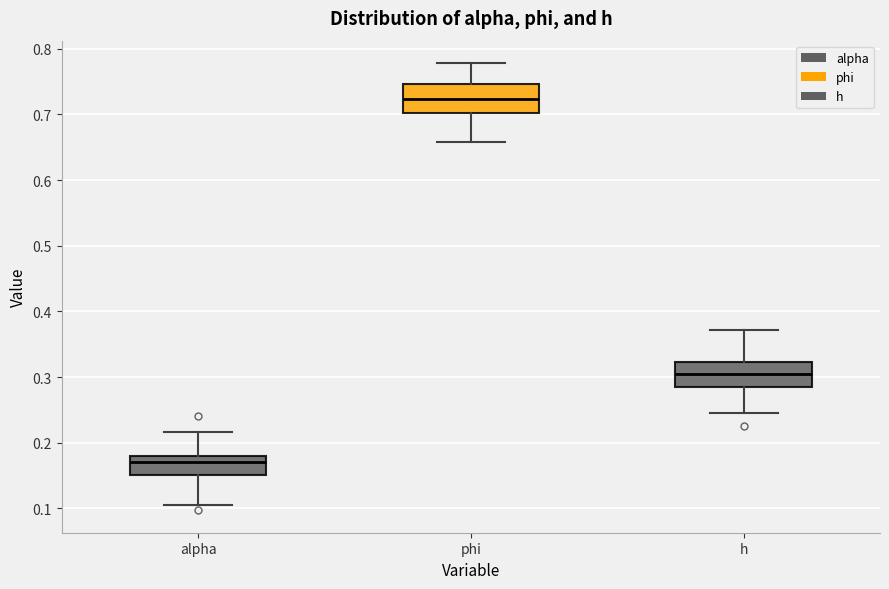

Reading left to right, read every box against the y-axis: the position of its median line, the range the box covers, and the ends of its whiskers. The values are not printed on the chart, so give them approximately, as read against the axis.

alpha: median 0.17, box 0.15 to 0.18, whiskers 0.11 to 0.22
phi: median 0.72, box 0.70 to 0.75, whiskers 0.66 to 0.78
h: median 0.30, box 0.29 to 0.32, whiskers 0.24 to 0.37